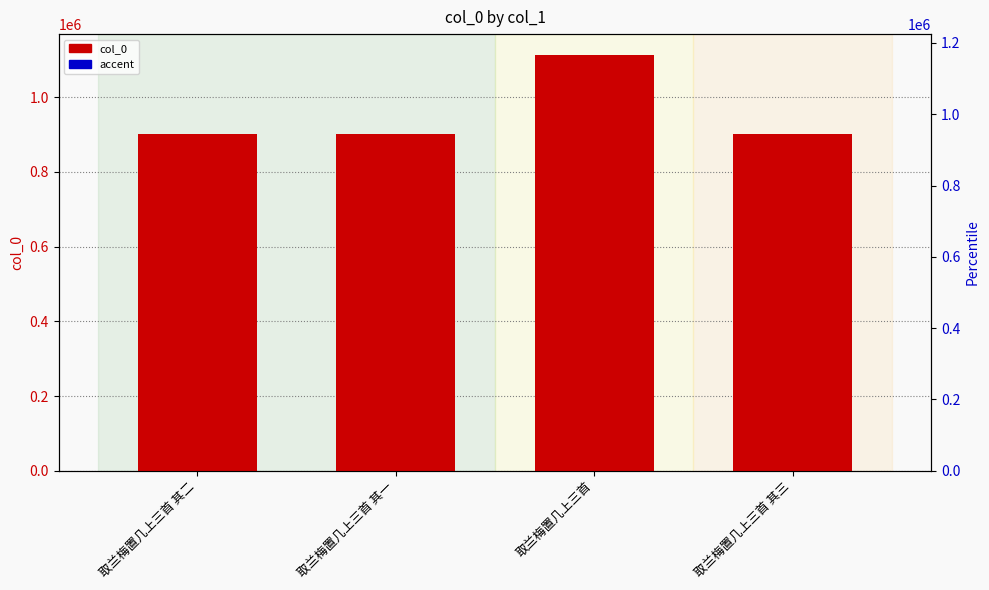

Is the value of col_0 at 取兰梅置几上三首 greater than the value of accent at 取兰梅置几上三首 其二?

Yes